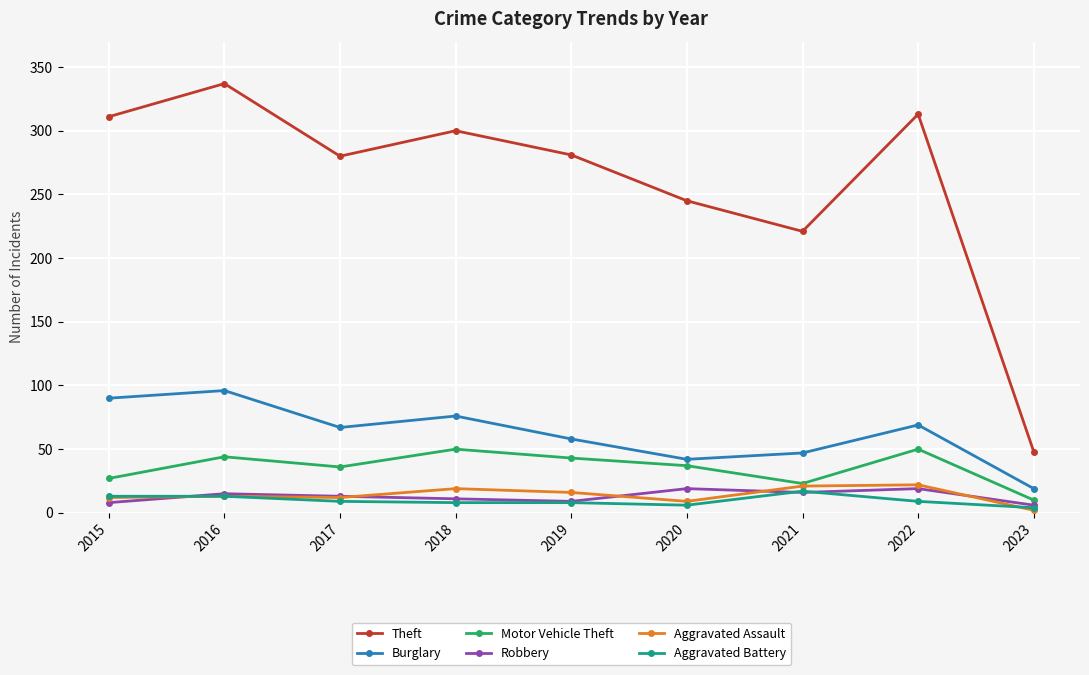

At which label does Aggravated Battery first exceed 9?

2015